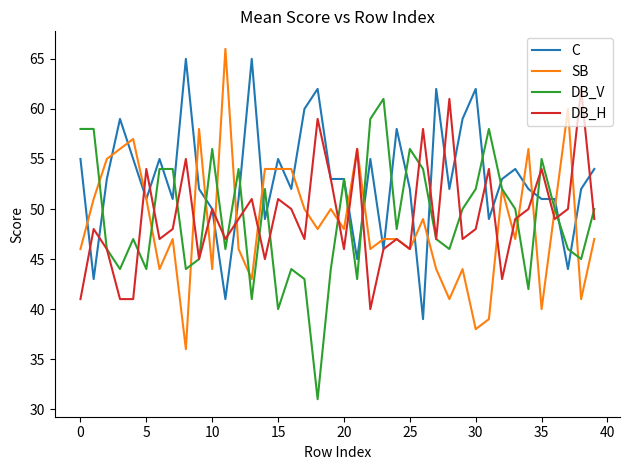

What is the minimum value for DB_V?

31